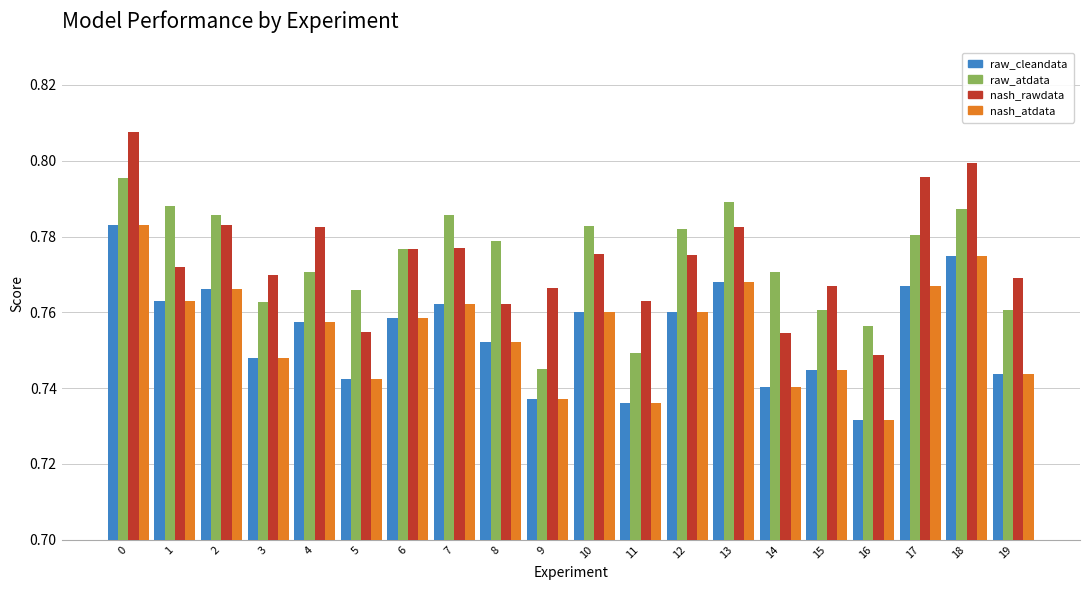

What is the sum of all nash_rawdata values?

15.5